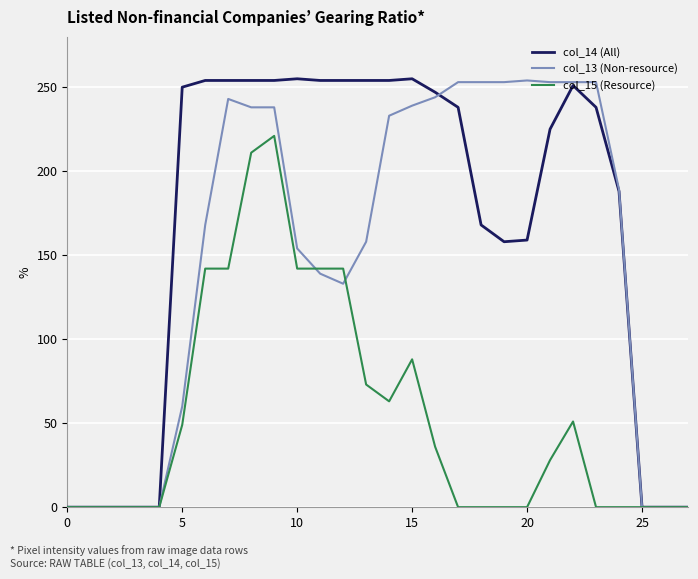

Which series has the largest total across all categories?

col_14 (All)